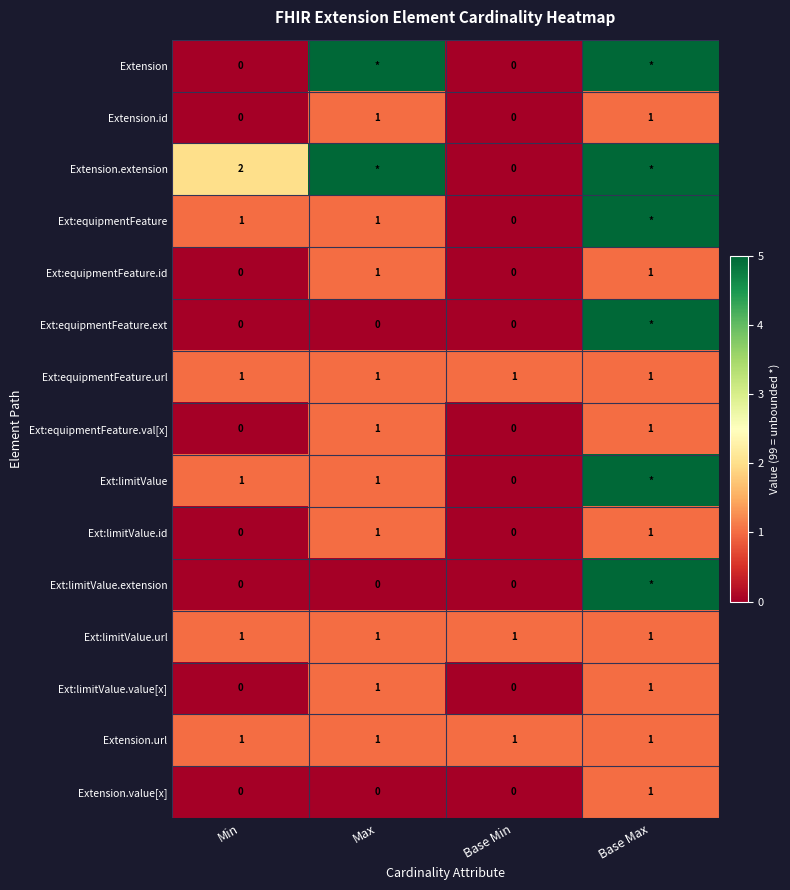

The value of Ext:limitValue.id at Base Min is 0. True or false?

True